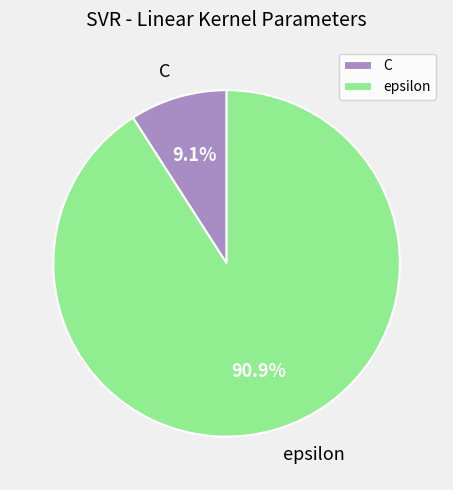

What portion of the pie excludes epsilon?

9.1%